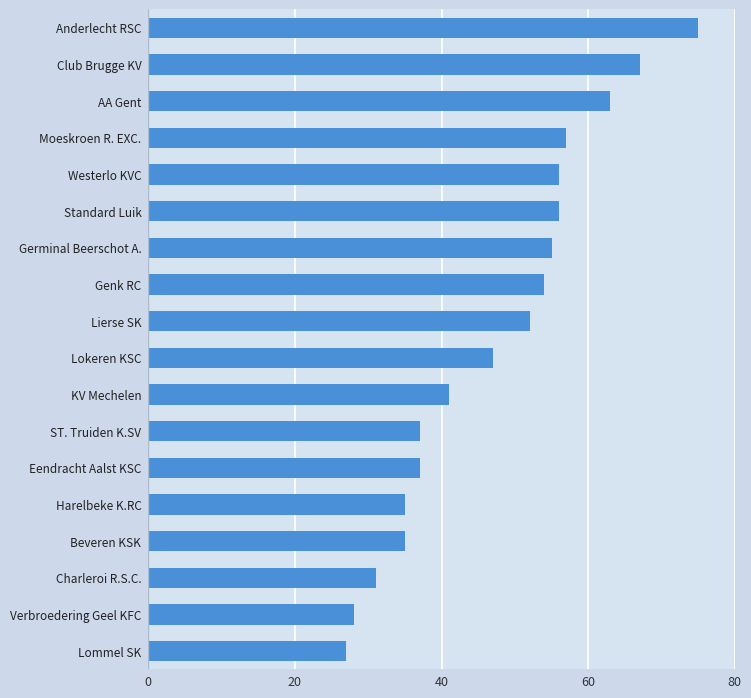

How many data points does each series have?

18